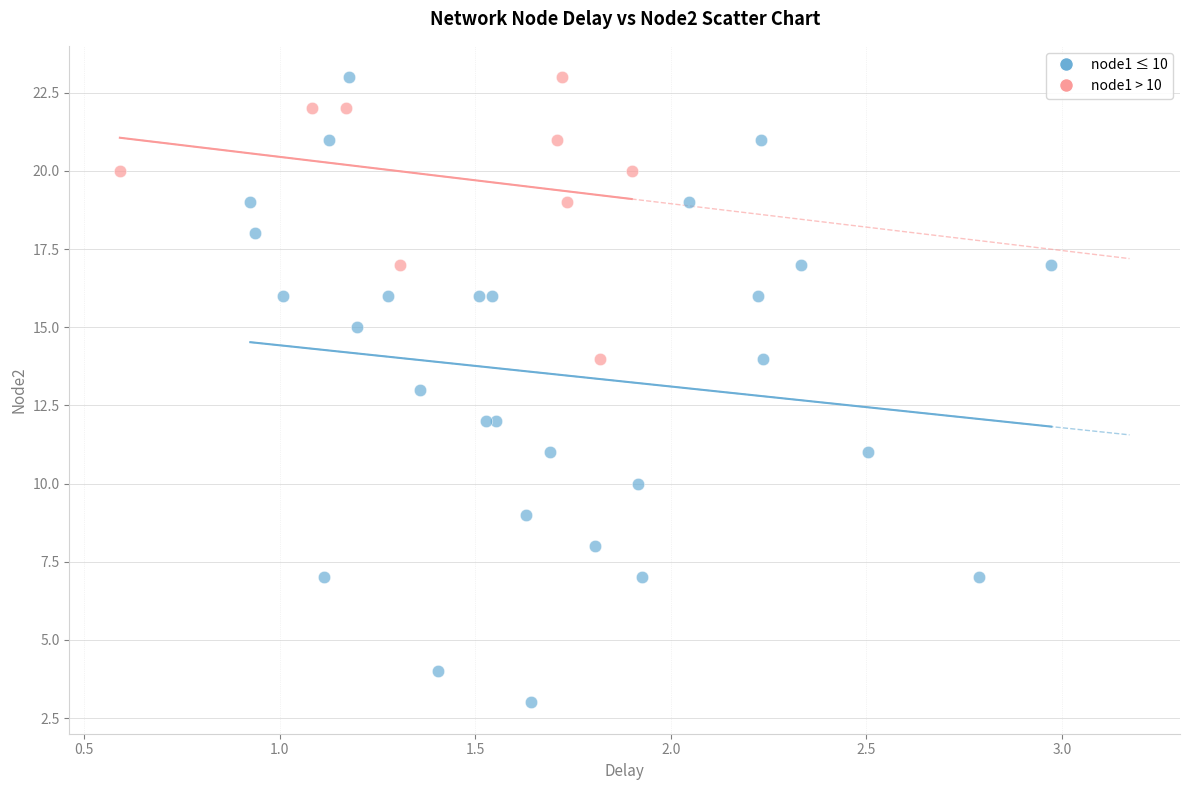

What are all the series names shown in the legend?

node1 ≤ 10, node1 > 10